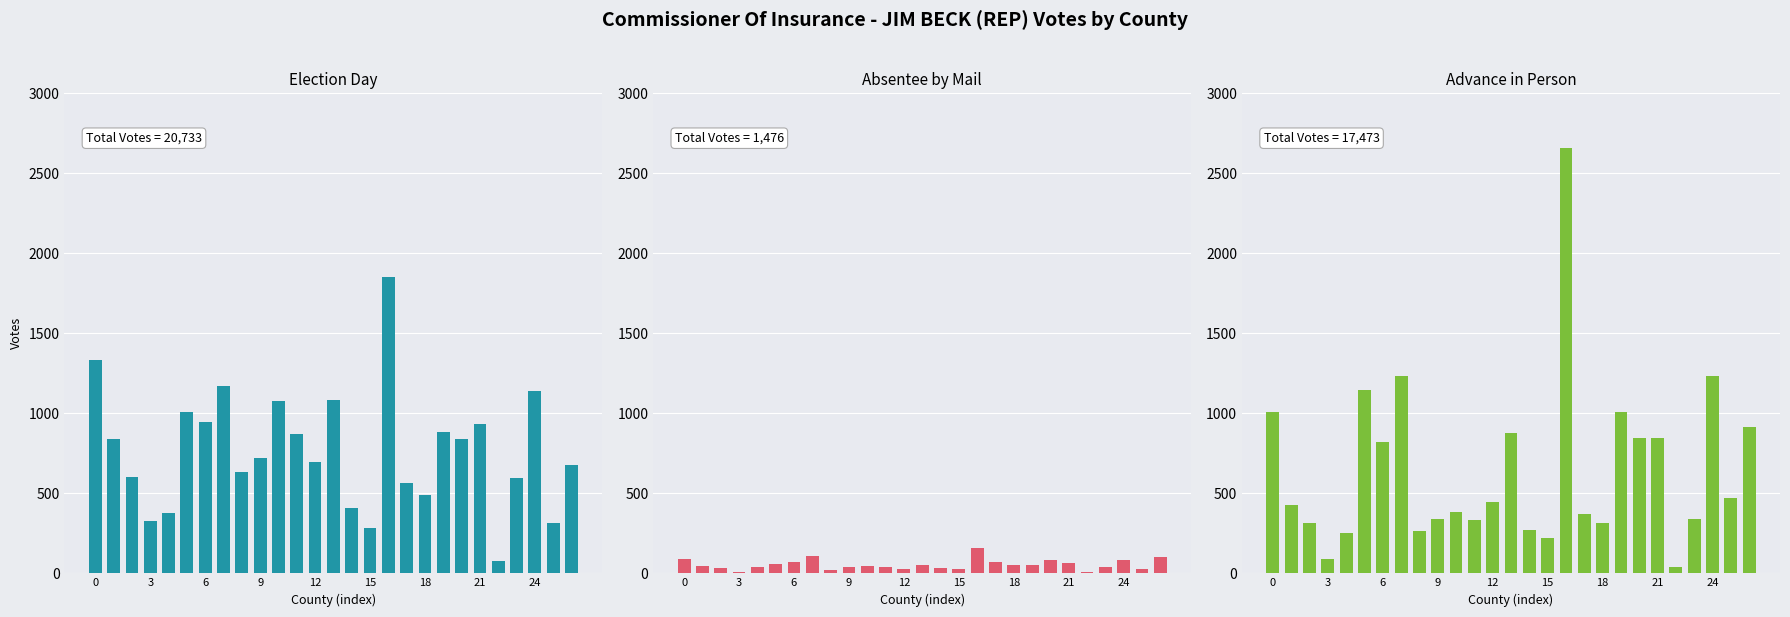

What is the sum of the JIM BECK (REP) - Advance values at 14 and 0?

1281